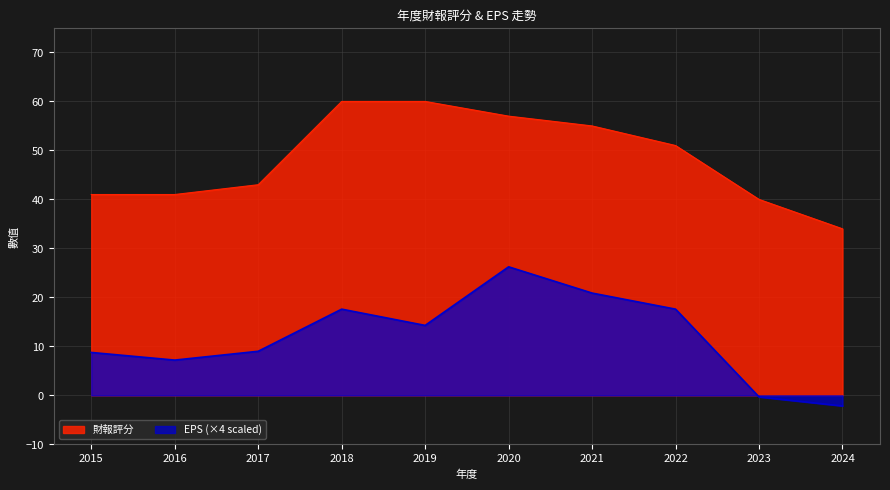

Which series has the widest spread of values?

EPS (×4 scaled)